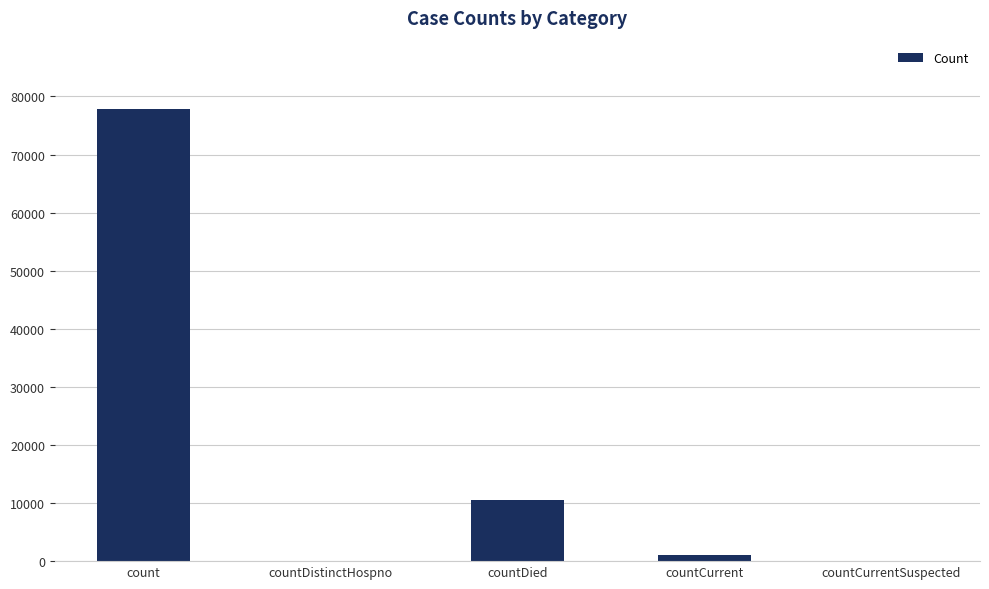

The value at countDied is 18805. True or false?

False